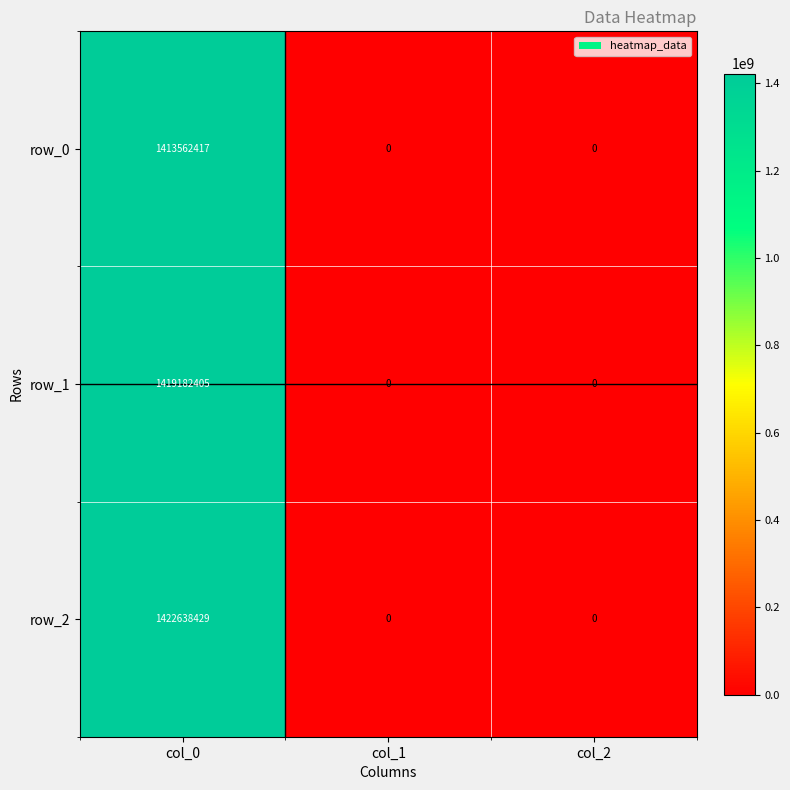

Reading left to right, list all the values displayed in this chart.

row_0: col_0=1413562417	col_1=0	col_2=0
row_1: col_0=1419182405	col_1=0	col_2=0
row_2: col_0=1422638429	col_1=0	col_2=0